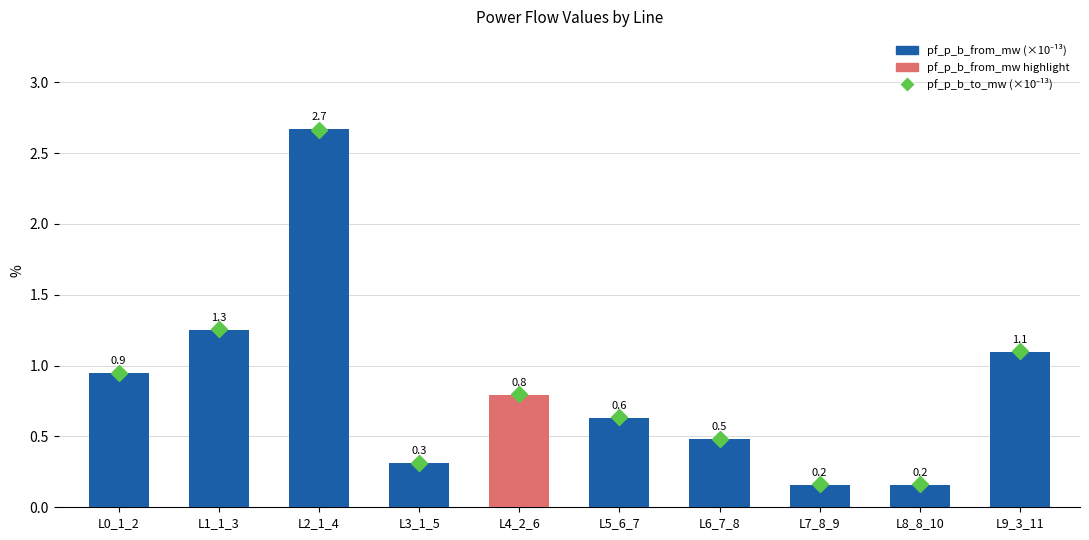

The chart shows a value of 0.8 at L6_7_8. True or false?

False